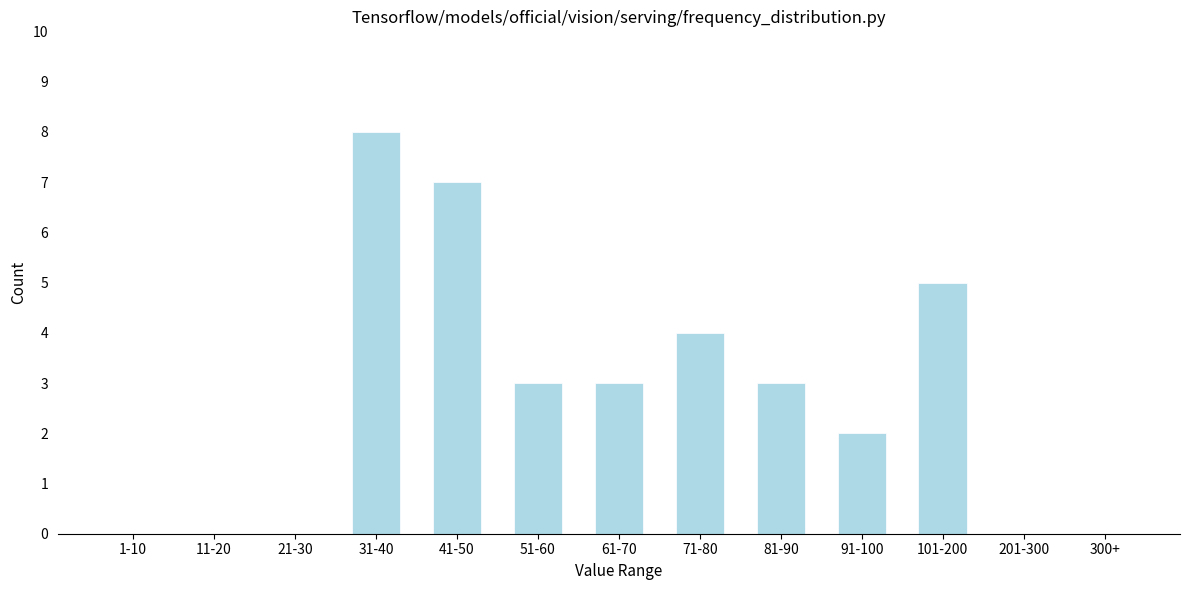

Reading right to left, what are all the values shown in this chart?

300+=0	201-300=0	101-200=5	91-100=2	81-90=3	71-80=4	61-70=3	51-60=3	41-50=7	31-40=8	21-30=0	11-20=0	1-10=0